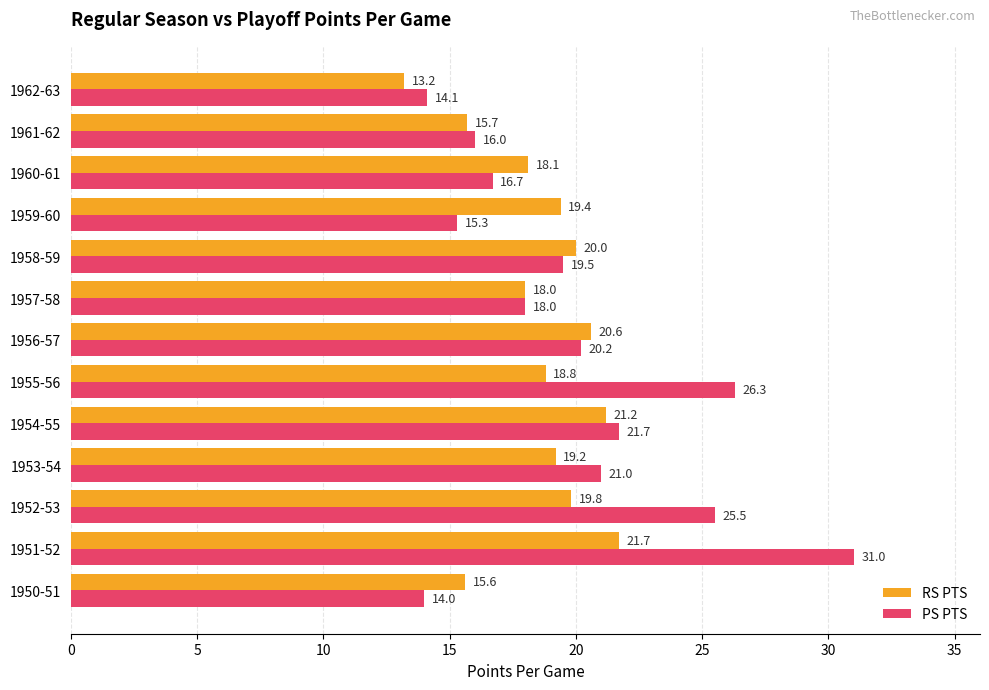

Which series has the widest spread of values?

PS PTS